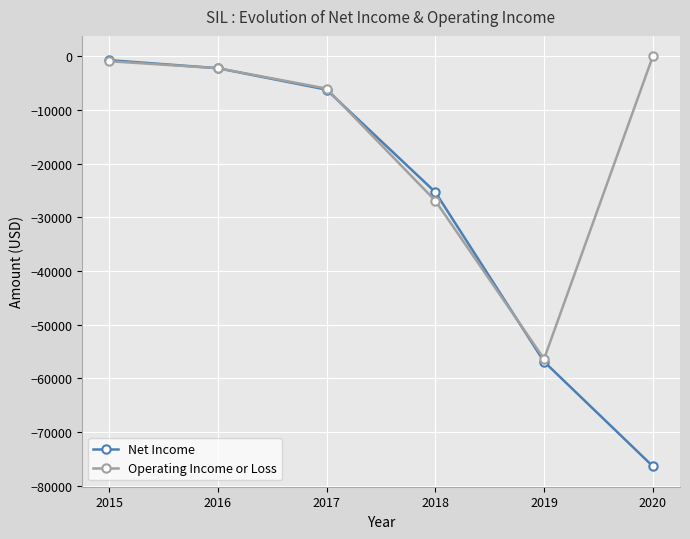

Reading left to right, extract all data points from this chart.

Net Income: 2015=-700	2016=-2200	2017=-6200	2018=-25300	2019=-56900	2020=-76400
Operating Income or Loss: 2015=-900	2016=-2200	2017=-6000	2018=-26900	2019=-56400	2020=0